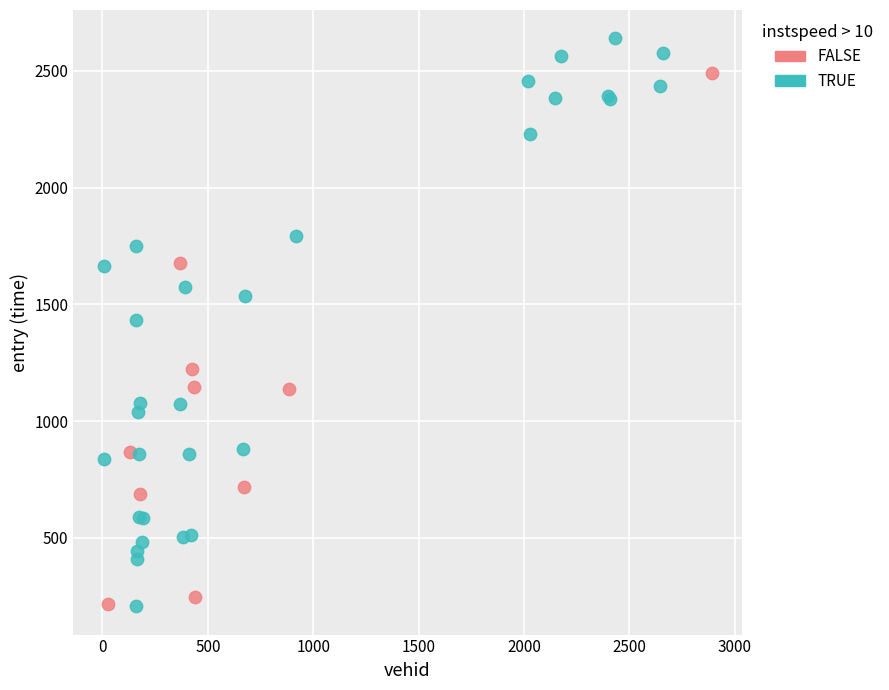

Which series has the widest spread of Y values?

TRUE